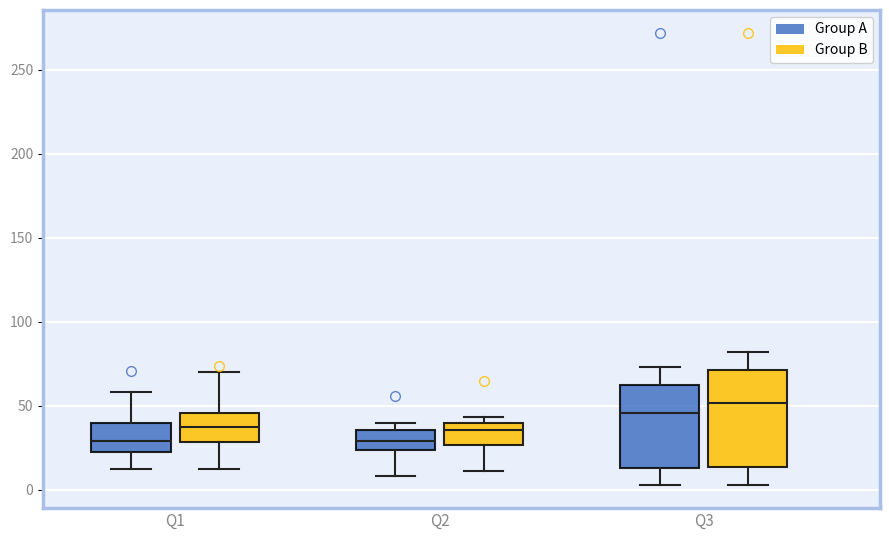

Which box is the tallest, from its lower edge to its upper edge?

Q3 (Group B)